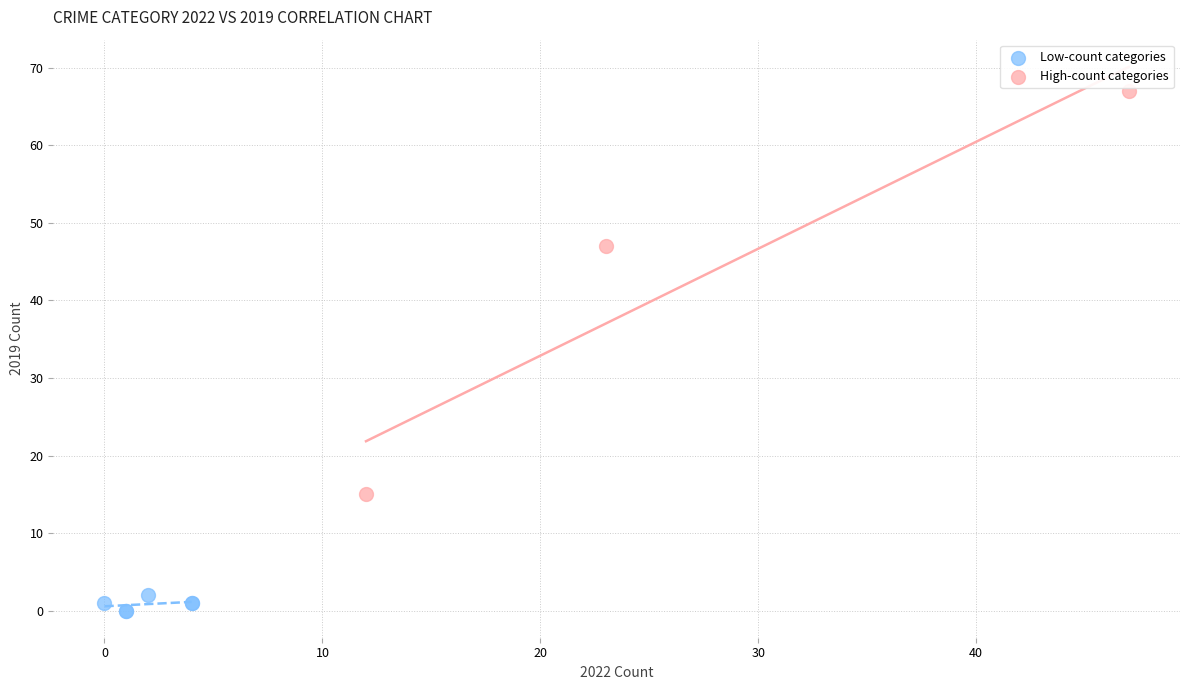

Which series reaches the maximum Y coordinate?

High-count categories